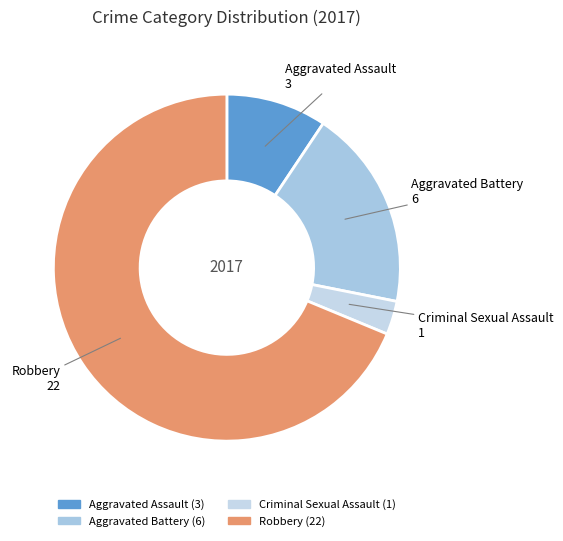

Rank the categories by value from lowest to highest.

Criminal Sexual Assault, Aggravated Assault, Aggravated Battery, Robbery